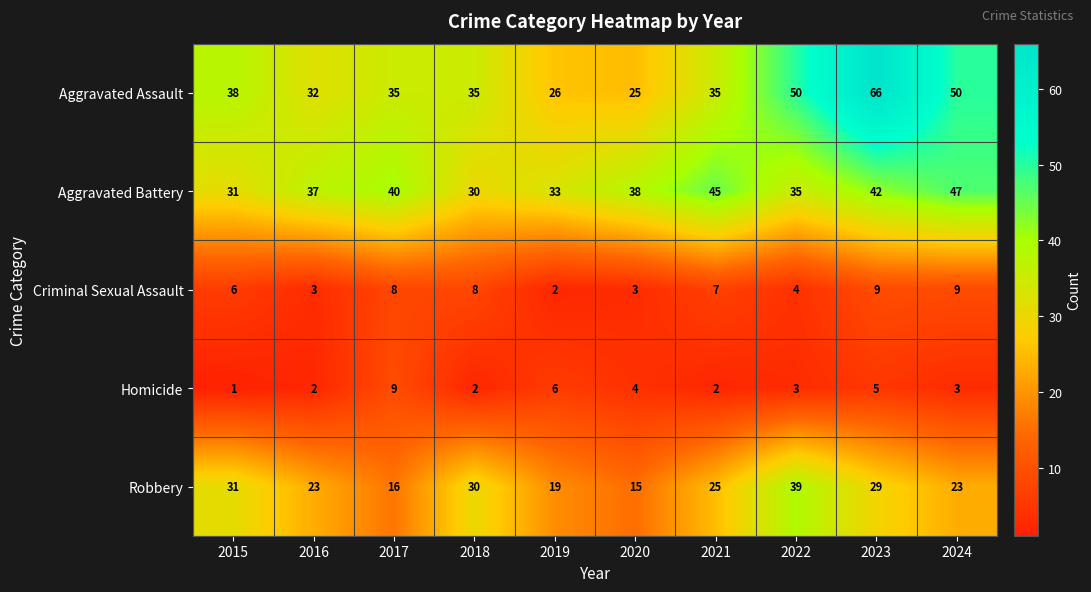

At which label does Aggravated Assault first exceed 35?

2015